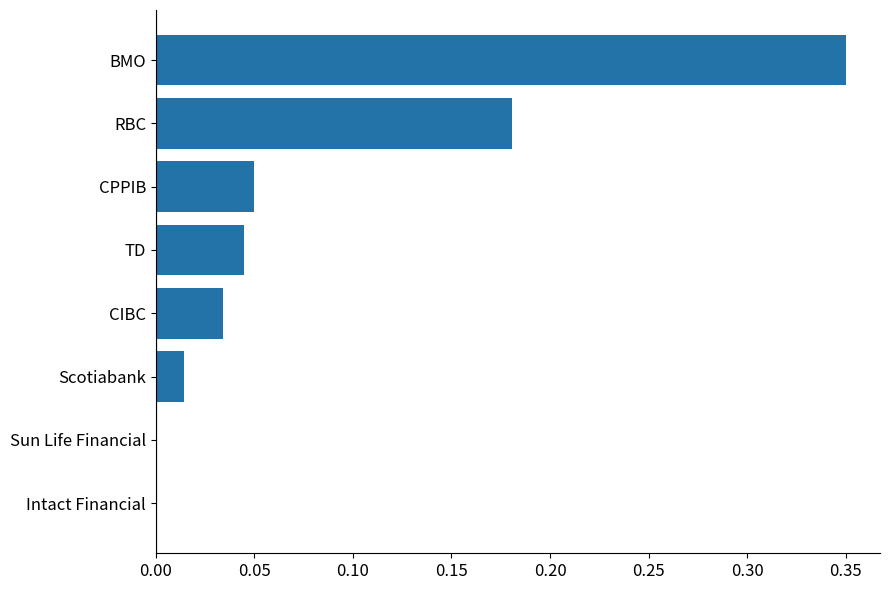

What is the change in value from CPPIB to BMO?

+0.3